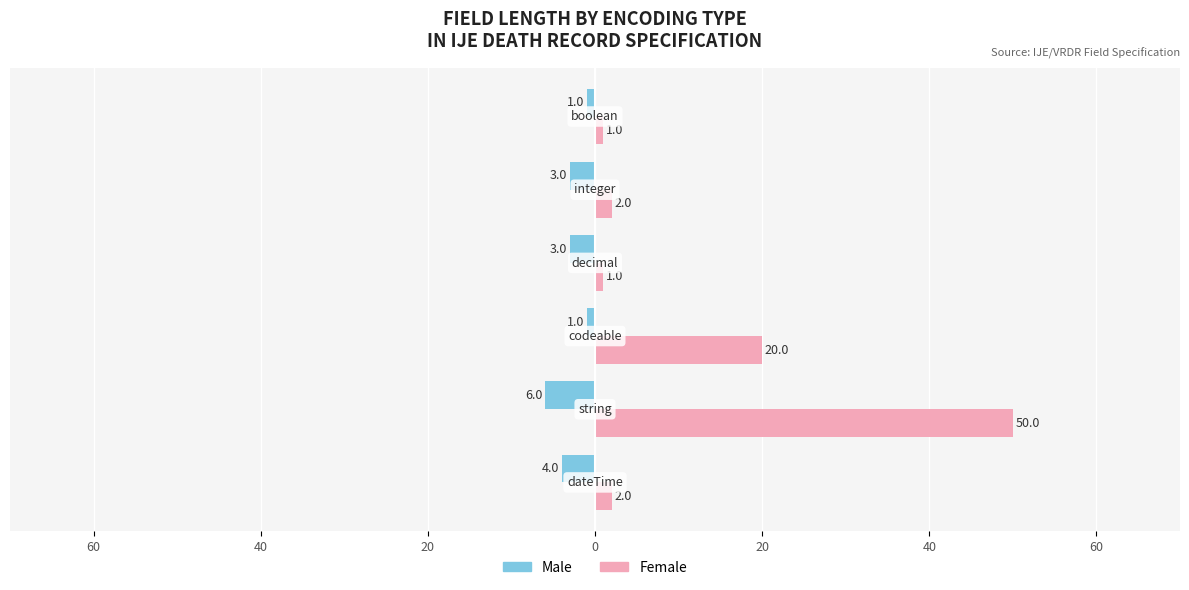

What are all the series names shown in the legend?

Male, Female